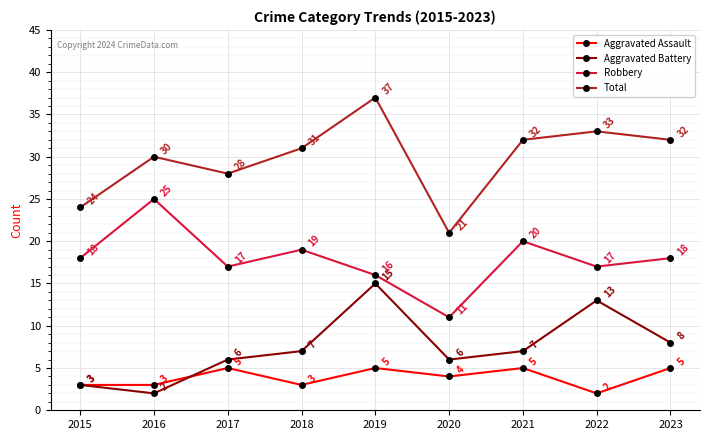

Is this an area chart (filled region under the line)?

No